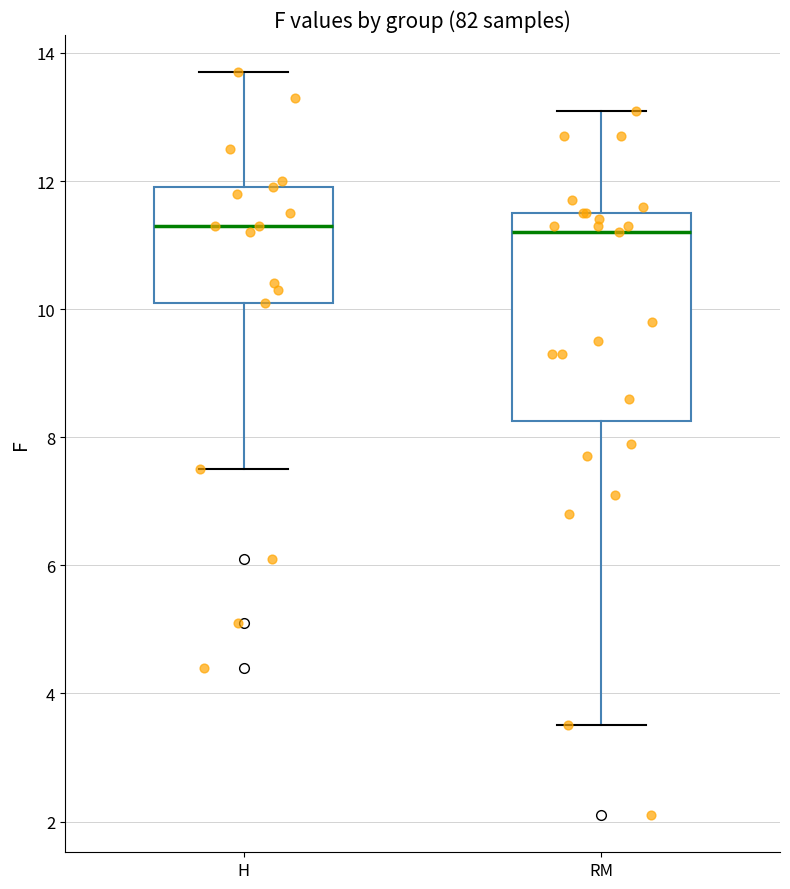

Which box is the tallest, from its lower edge to its upper edge?

RM